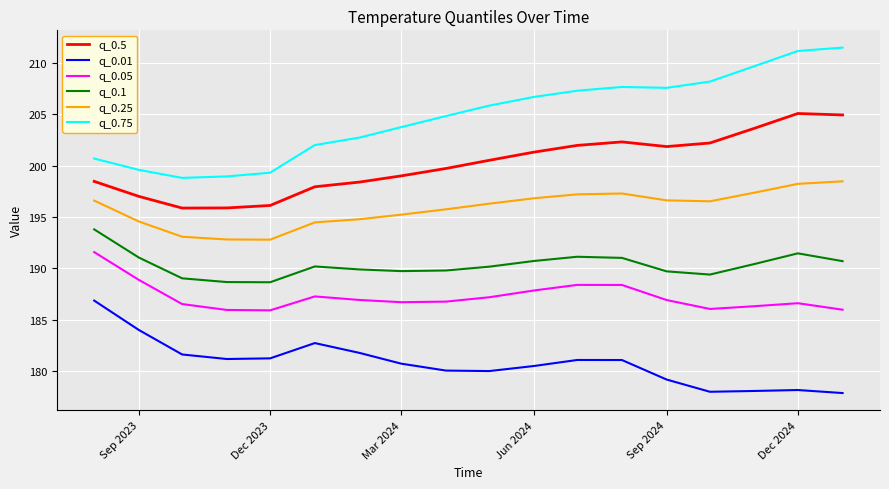

What is the smallest value displayed?

177.8